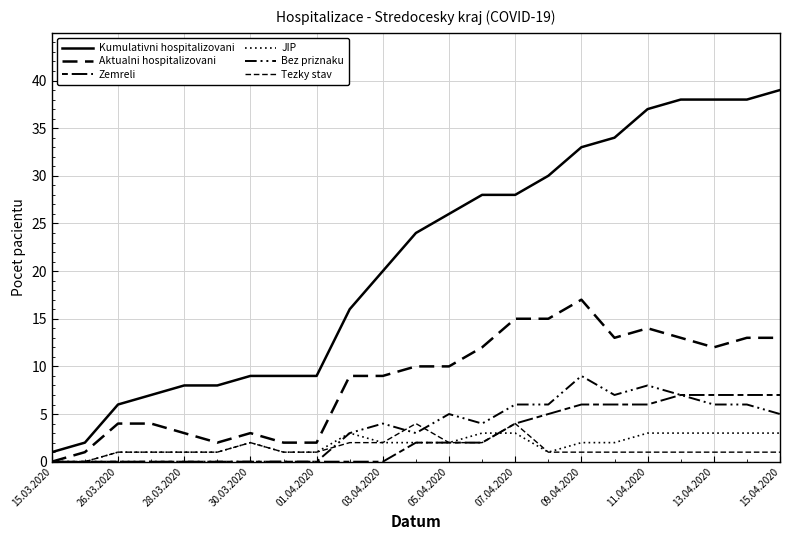

Reading left to right, list all the values displayed in this chart.

Kumulativni hospitalizovani: 1	2	6	7	8	8	9	9	9	16	20	24	26	28	28	30	33	34	37	38	38	38	39
Aktualni hospitalizovani: 0	1	4	4	3	2	3	2	2	9	9	10	10	12	15	15	17	13	14	13	12	13	13
Zemreli: 0	0	0	0	0	0	0	0	0	0	0	2	2	2	4	5	6	6	6	7	7	7	7
JIP: 0	0	1	1	1	1	2	1	1	3	2	2	2	3	3	1	2	2	3	3	3	3	3
Bez priznaku: 0	0	0	0	0	0	0	0	0	3	4	3	5	4	6	6	9	7	8	7	6	6	5
Tezky stav: 0	0	1	1	1	1	2	1	1	2	2	4	2	2	4	1	1	1	1	1	1	1	1